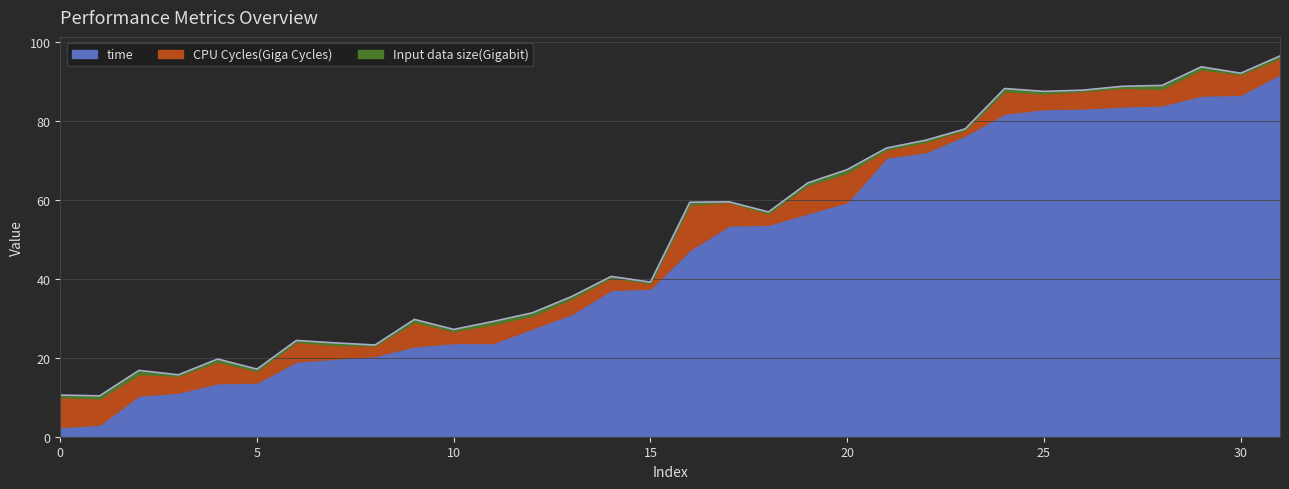

Rank the series by their maximum value, from lowest to highest.

Input data size(Gigabit), CPU Cycles(Giga Cycles), time